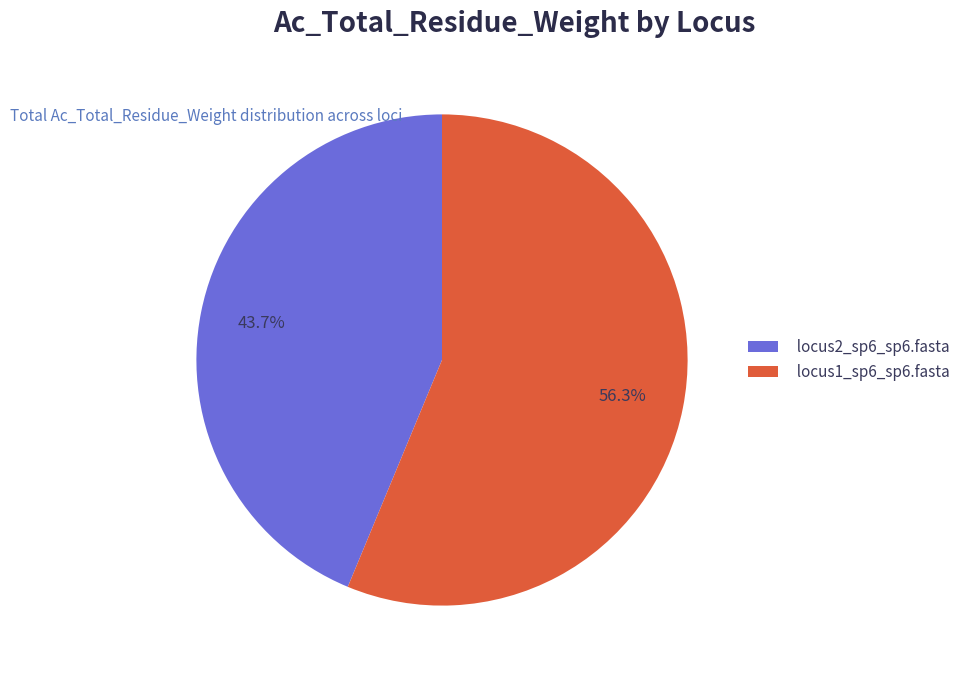

Combined, do locus1_sp6_sp6.fasta and locus2_sp6_sp6.fasta account for over 50%?

Yes